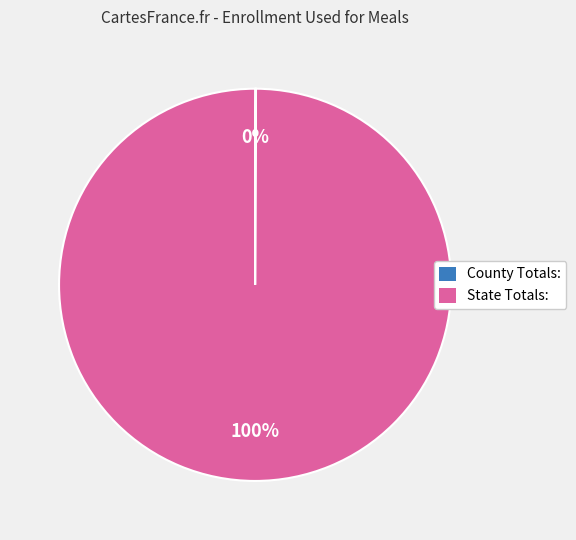

To the nearest percent, what is the average slice percentage?

50%